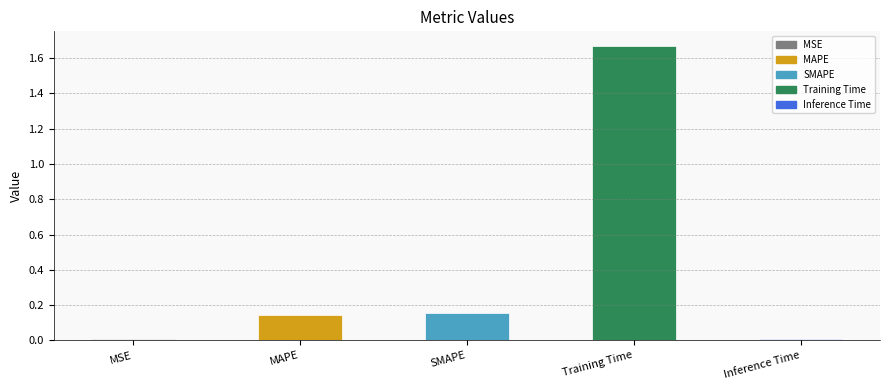

What is the maximum value shown in the chart?

1.7